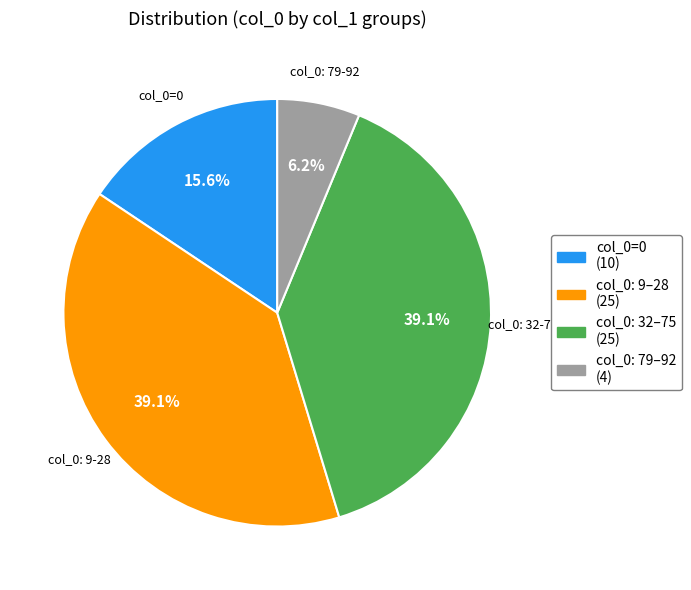

To the nearest percent, what is the average slice percentage?

25%